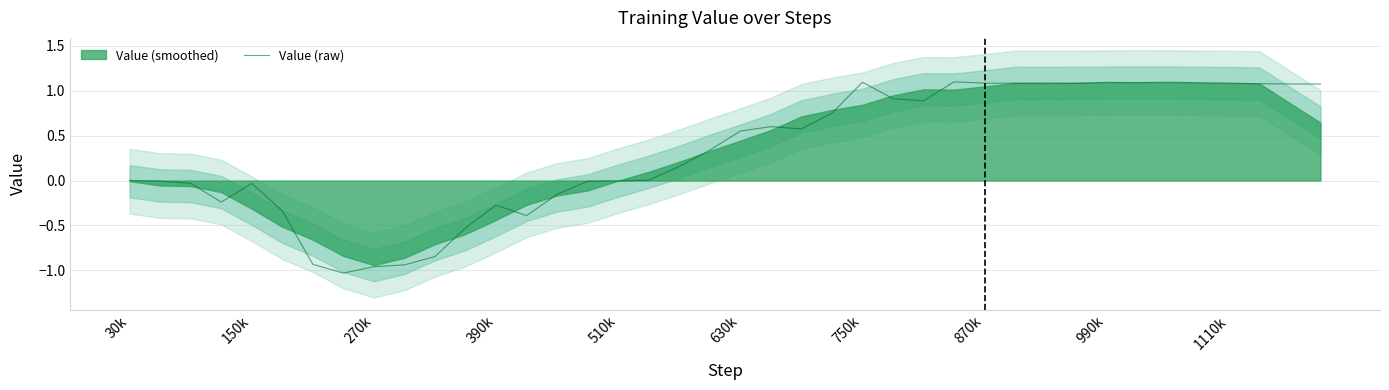

What is the value of the 13th point from the left?

-0.3